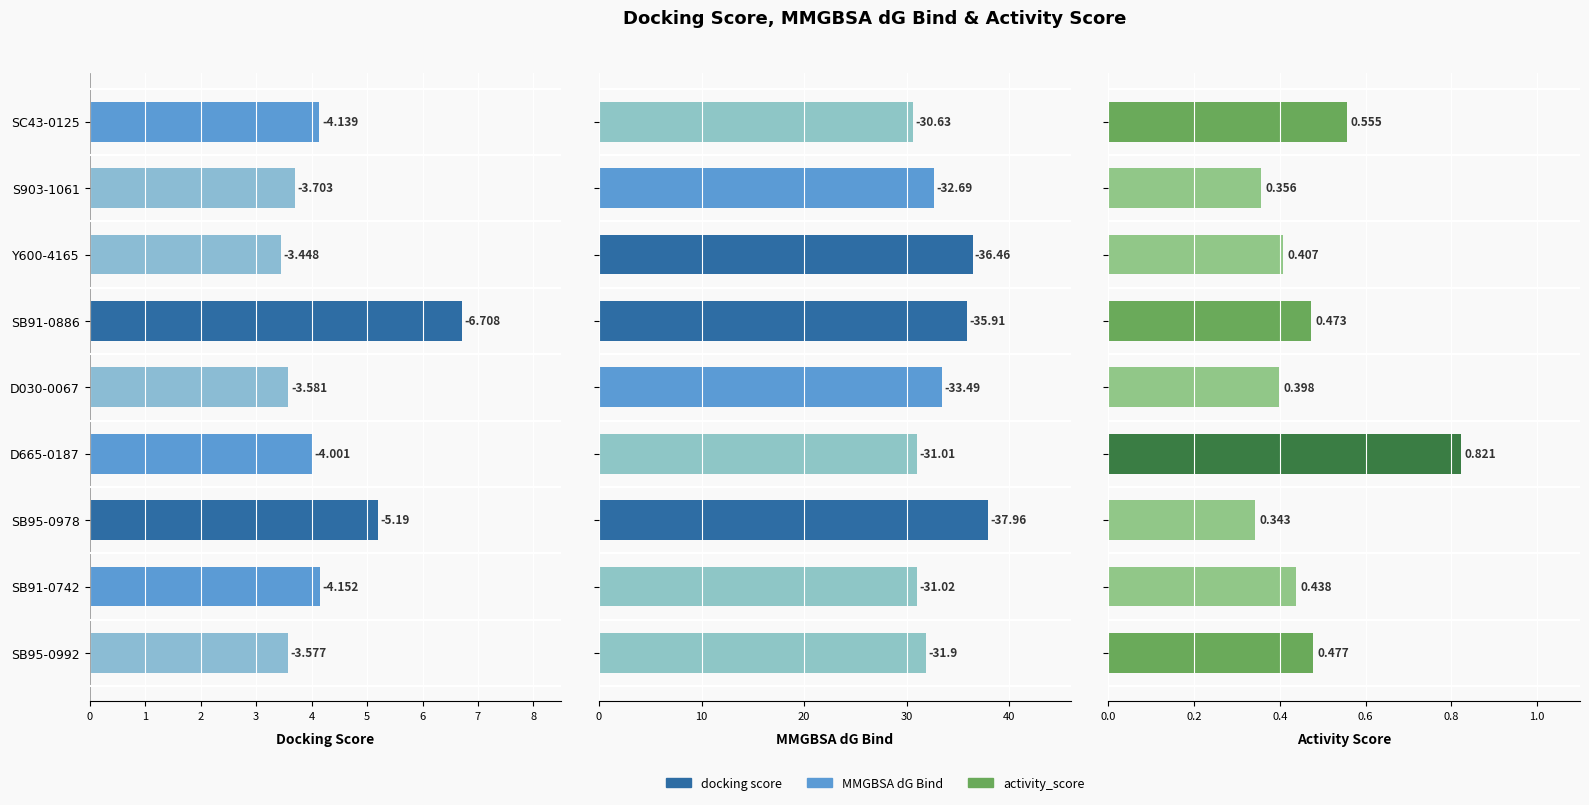

What is the greatest value displayed?

38.0